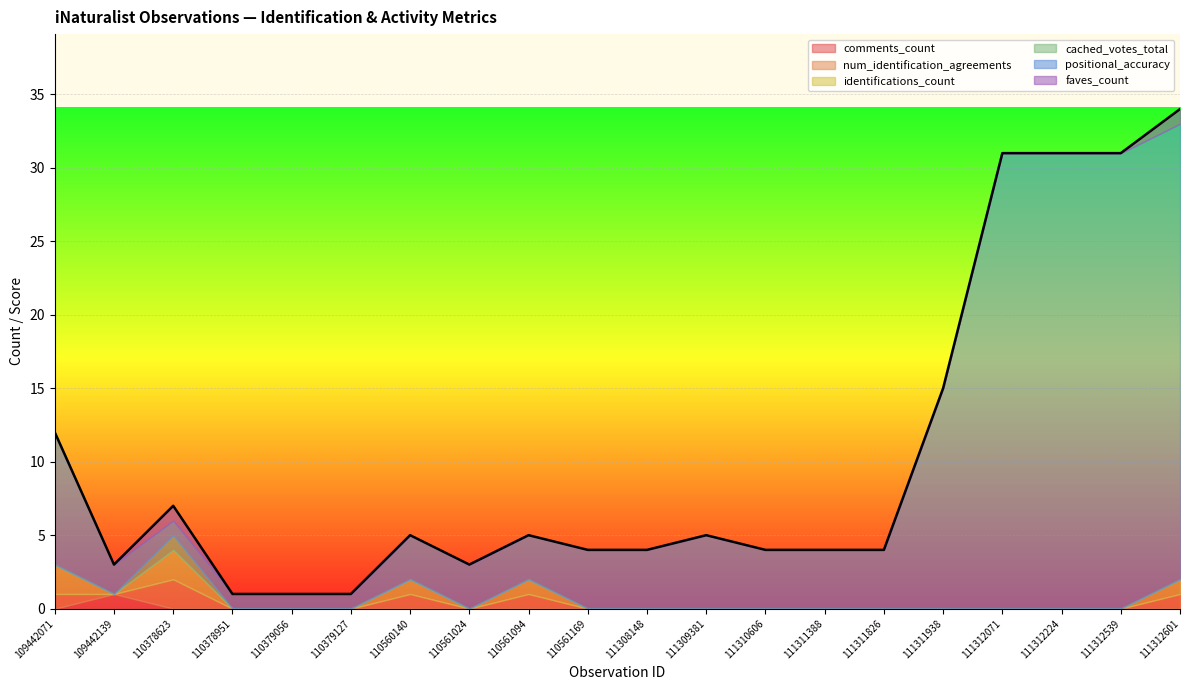

Which has a higher value, 110378623 or 110379127?

110378623